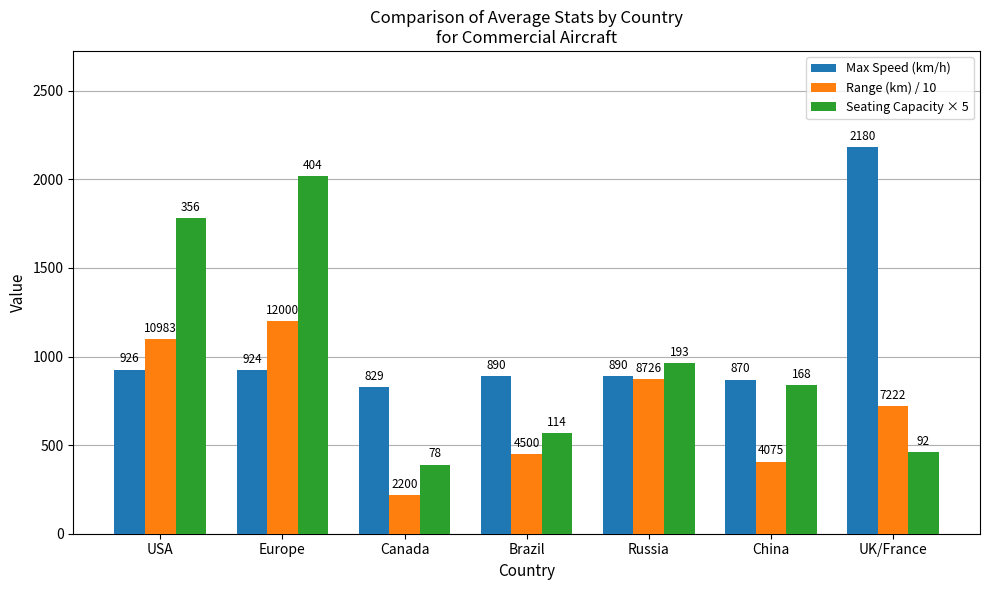

What are all the series names shown in the legend?

Max Speed (km/h), Range (km) / 10, Seating Capacity × 5